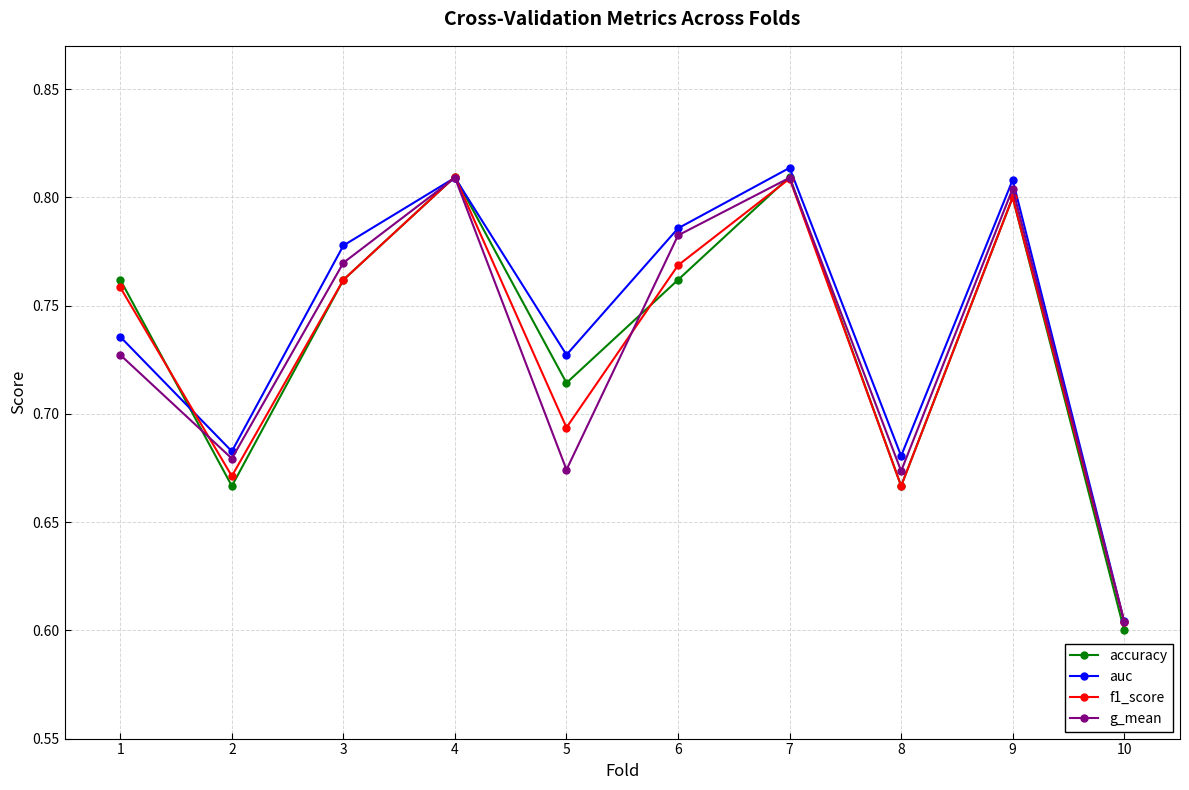

Is it true that auc equals 0.8 at 7?

True